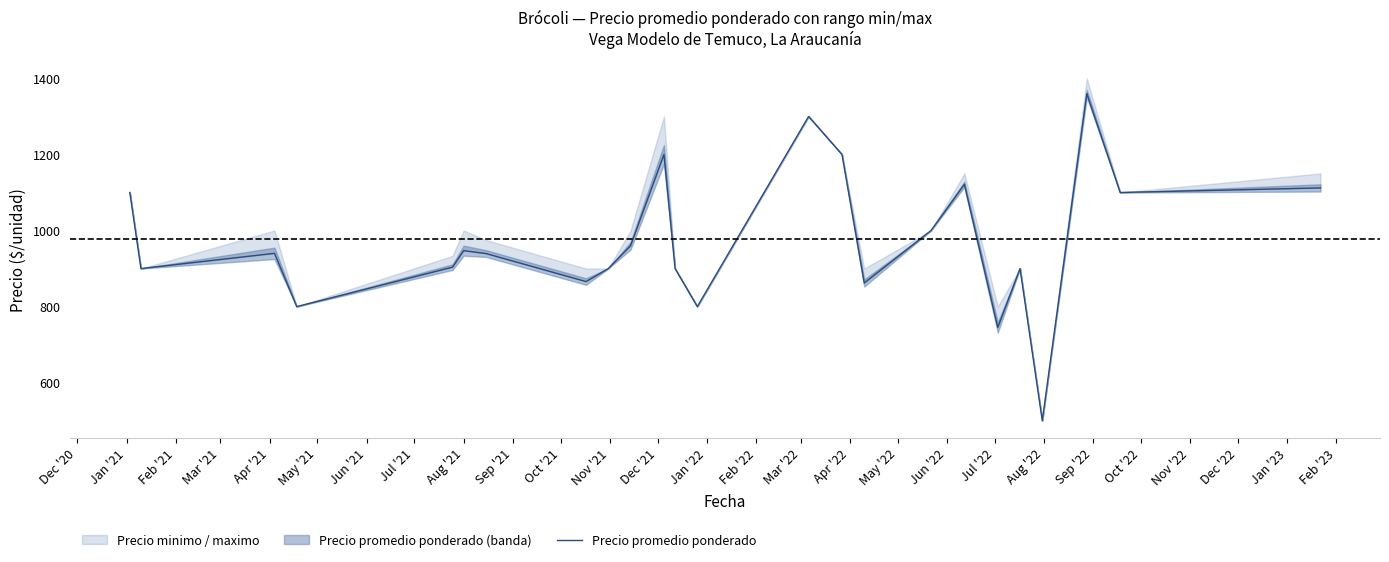

What is the average value of the Precio promedio ponderado series?

974